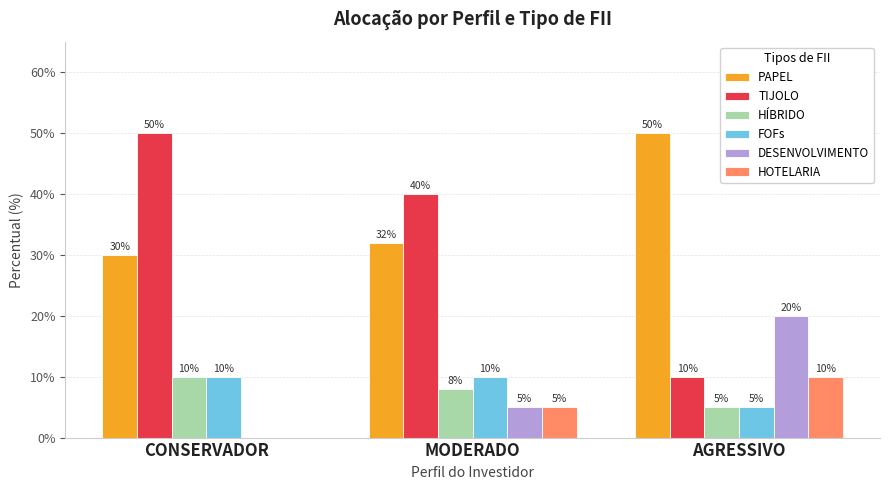

Are the bars horizontal?

No